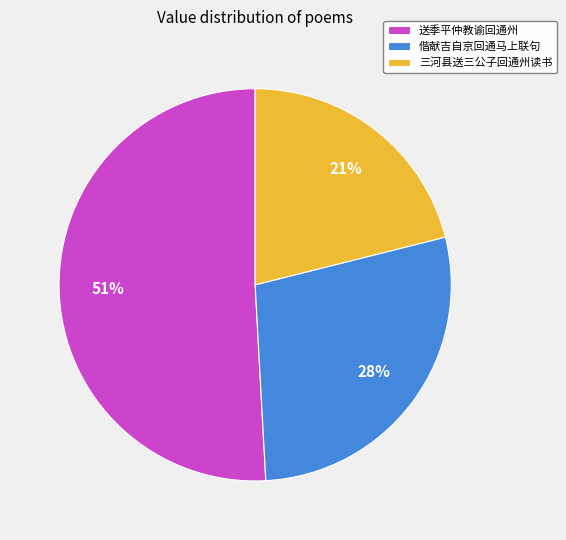

What is the ratio of the value at 三河县送三公子回通州读书 to the value at 偕献吉自京回通马上联句?

0.8